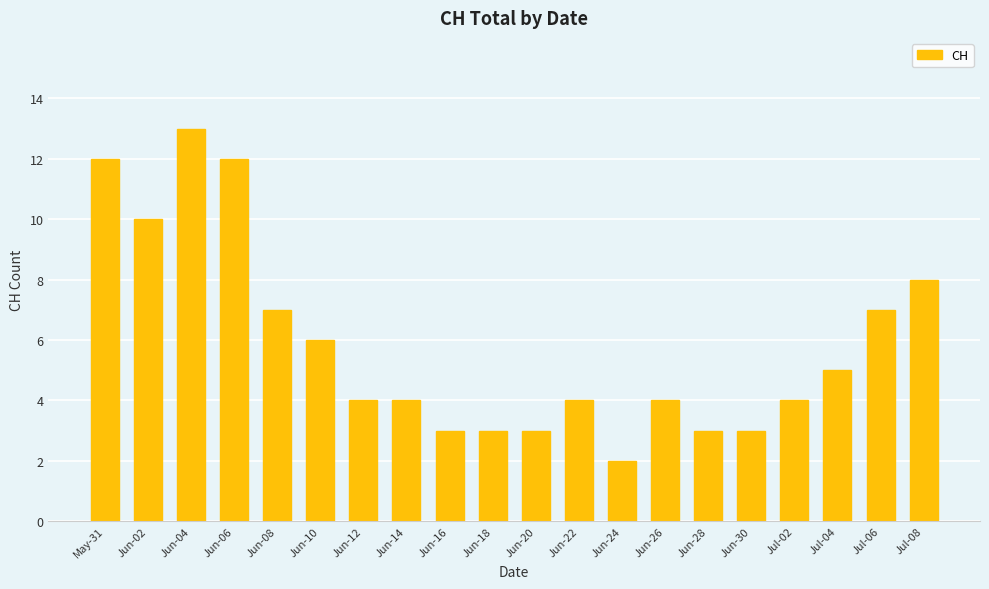

The value at Jun-02 is 10. True or false?

True